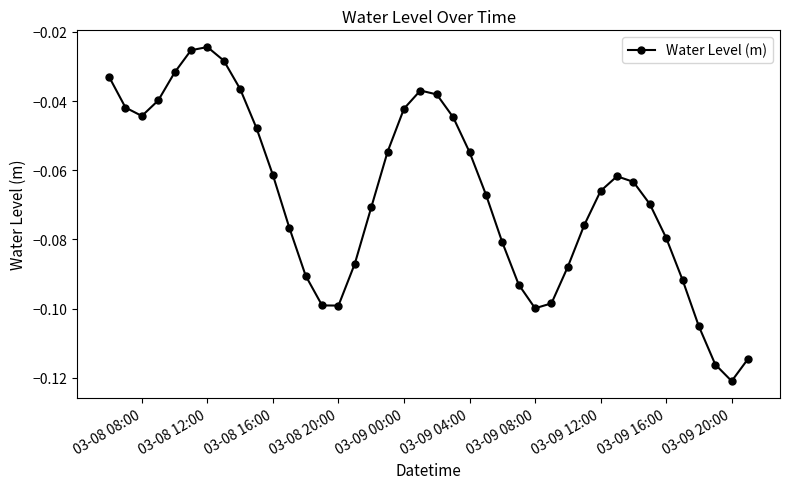

True or false: there are more than 0 points higher than both neighbors.

True